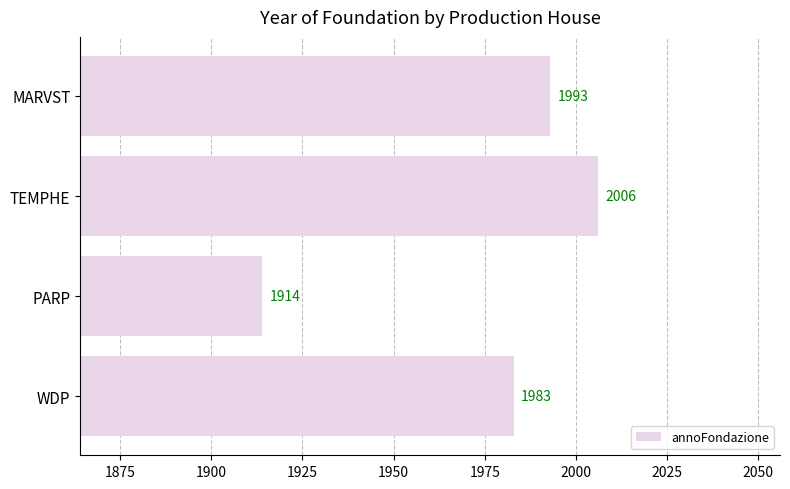

List the labels in order of value, smallest first.

PARP, WDP, MARVST, TEMPHE